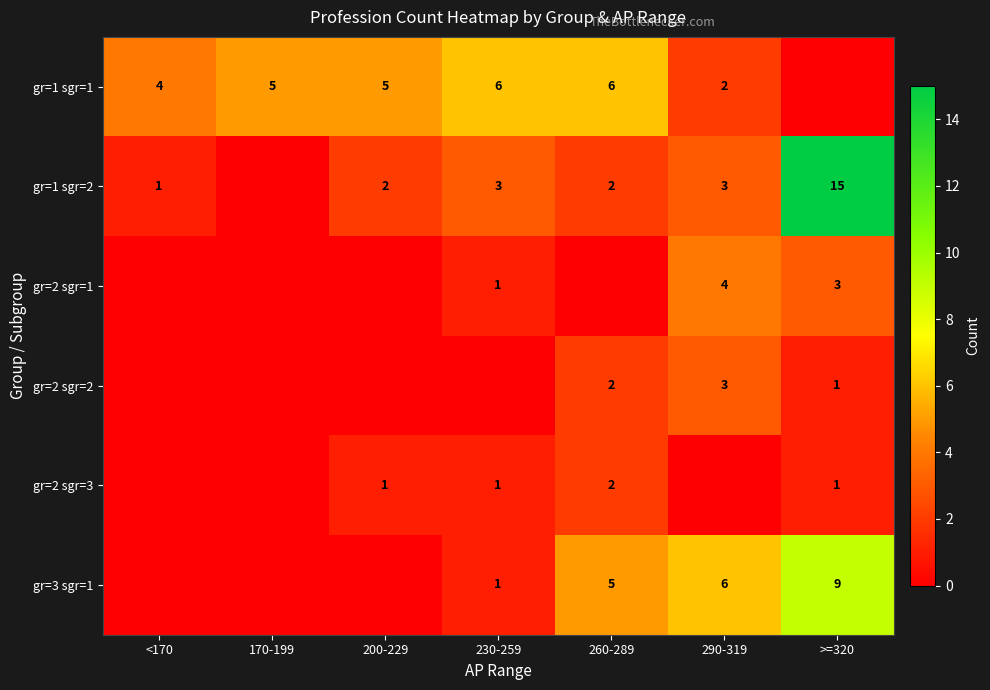

What is the sum of the gr=3 sgr=1 values at 260-289 and 230-259?

6